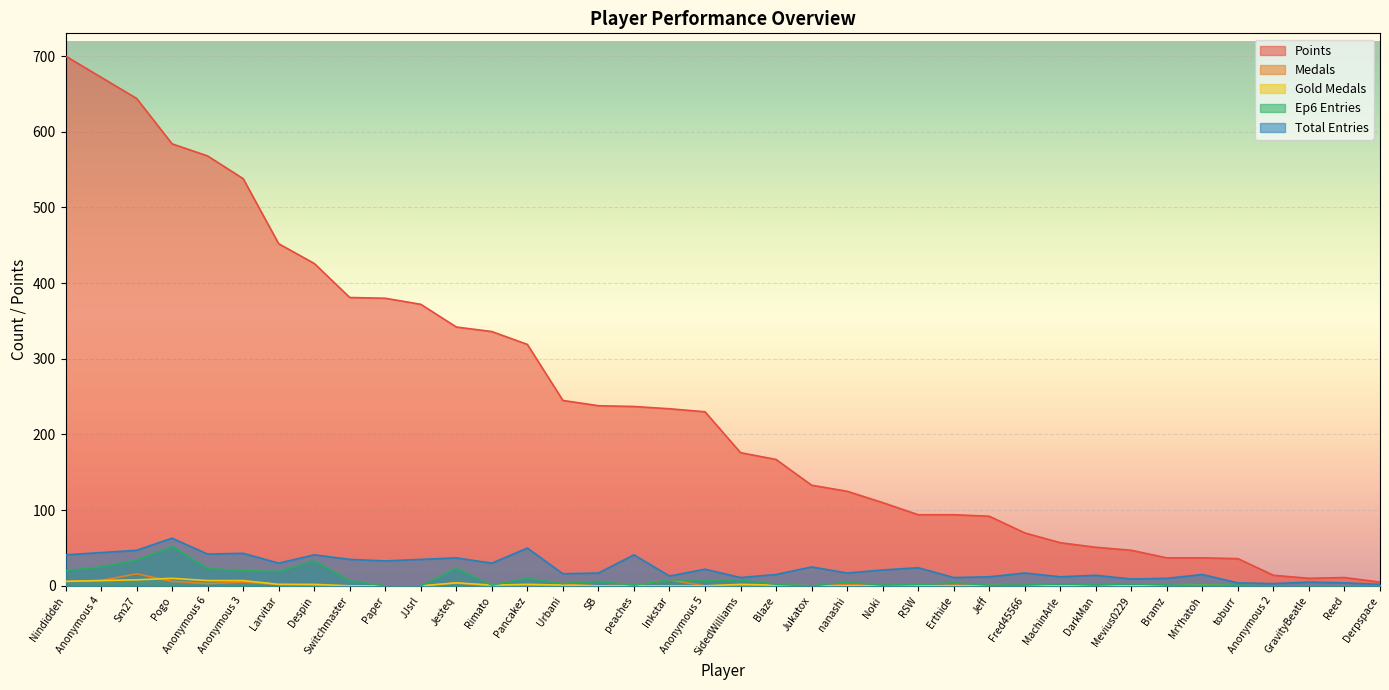

What are all the series names shown in the legend?

Points, Medals, Gold Medals, Ep6 Entries, Total Entries